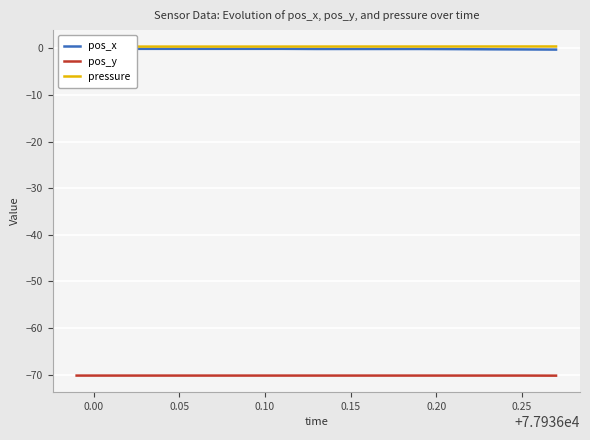

Reading left to right, list all the values displayed in this chart.

pos_x: -0.1	-0.1	-0.1	-0.1	-0.1	-0.1	-0.1	-0.2	-0.2	-0.2	-0.2	-0.2	-0.2	-0.3	-0.3
pos_y: -70.2	-70.2	-70.2	-70.2	-70.2	-70.2	-70.2	-70.2	-70.2	-70.2	-70.2	-70.2	-70.2	-70.2	-70.2
pressure: 0.3	0.3	0.3	0.3	0.3	0.3	0.3	0.3	0.3	0.4	0.4	0.4	0.4	0.4	0.4